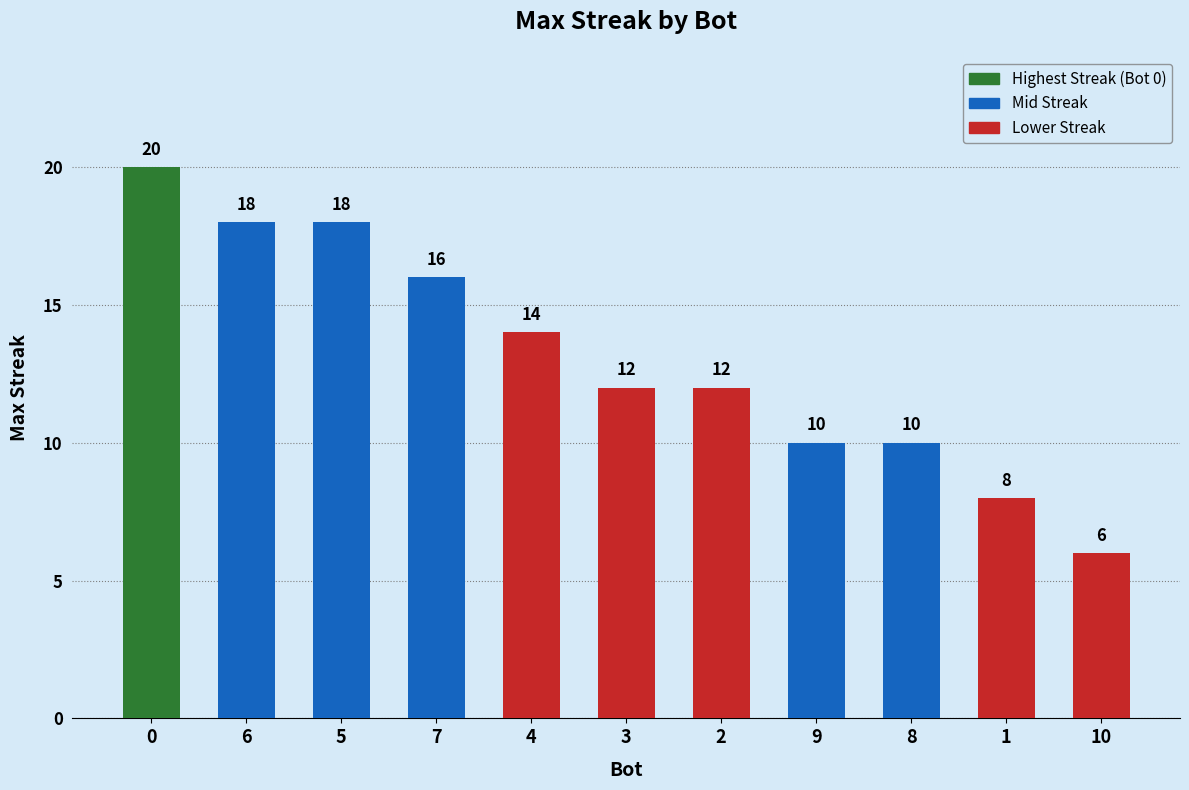

What position from the left is 3?

6